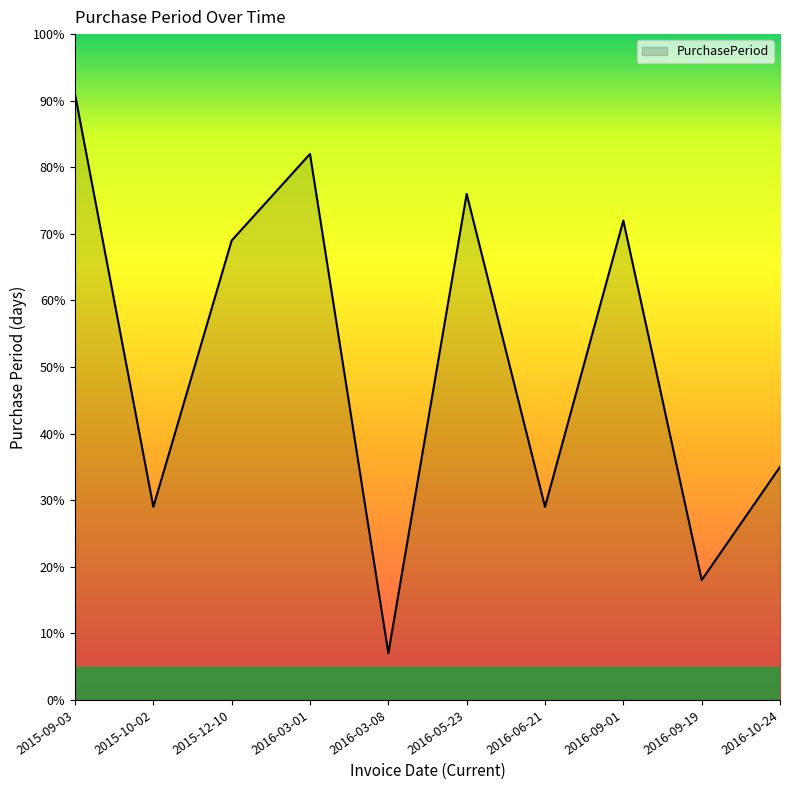

What position from the right is 2015-09-03?

10